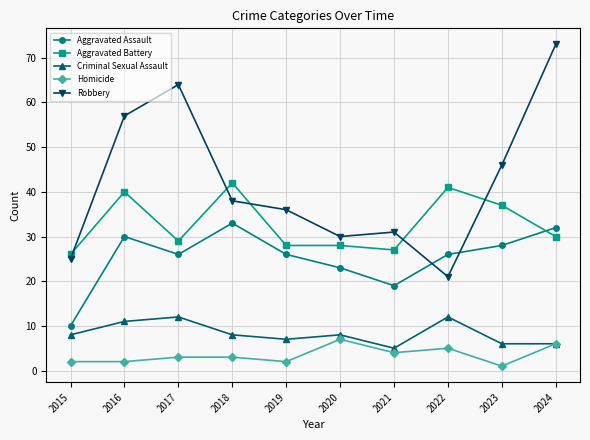

What is the sum of all Criminal Sexual Assault values?

83